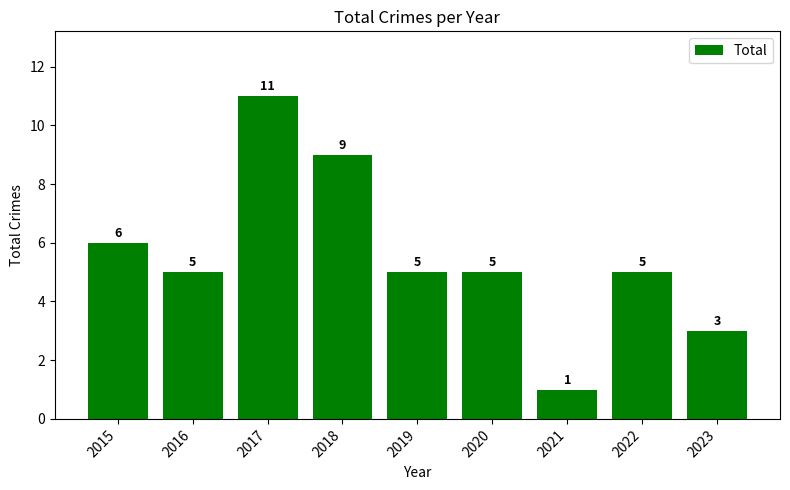

What is the maximum value shown in the chart?

11